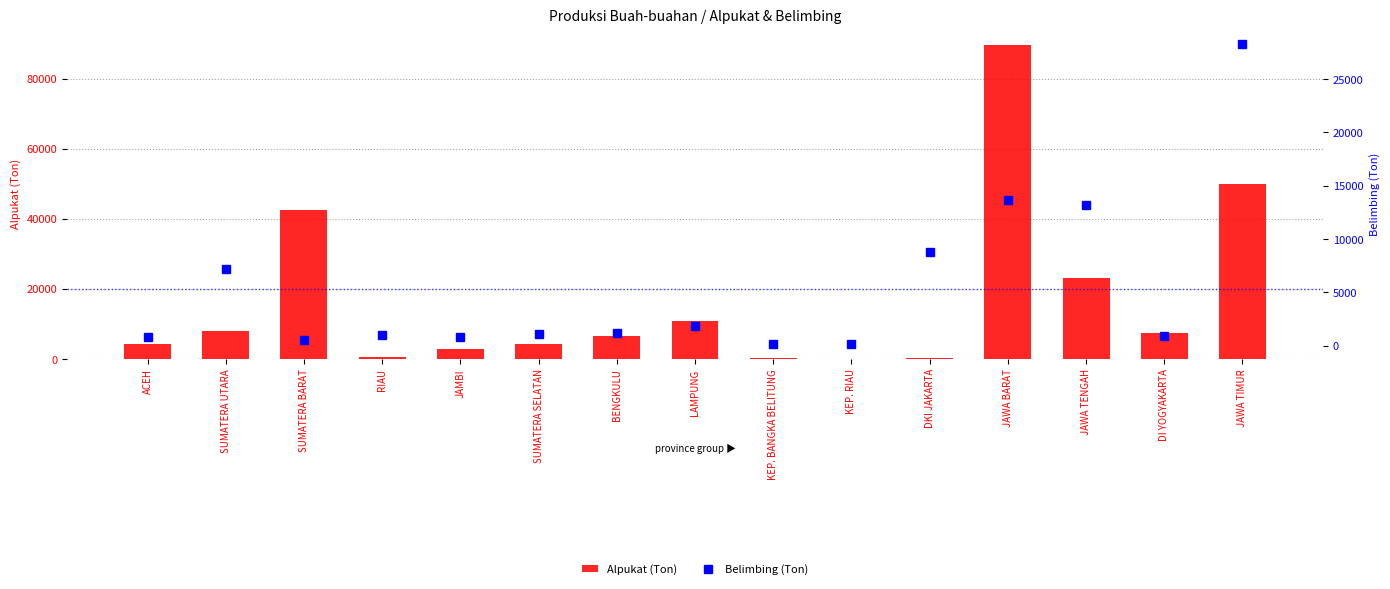

What is the value of the Belimbing (Ton) bar at the 8th from the left?

1828